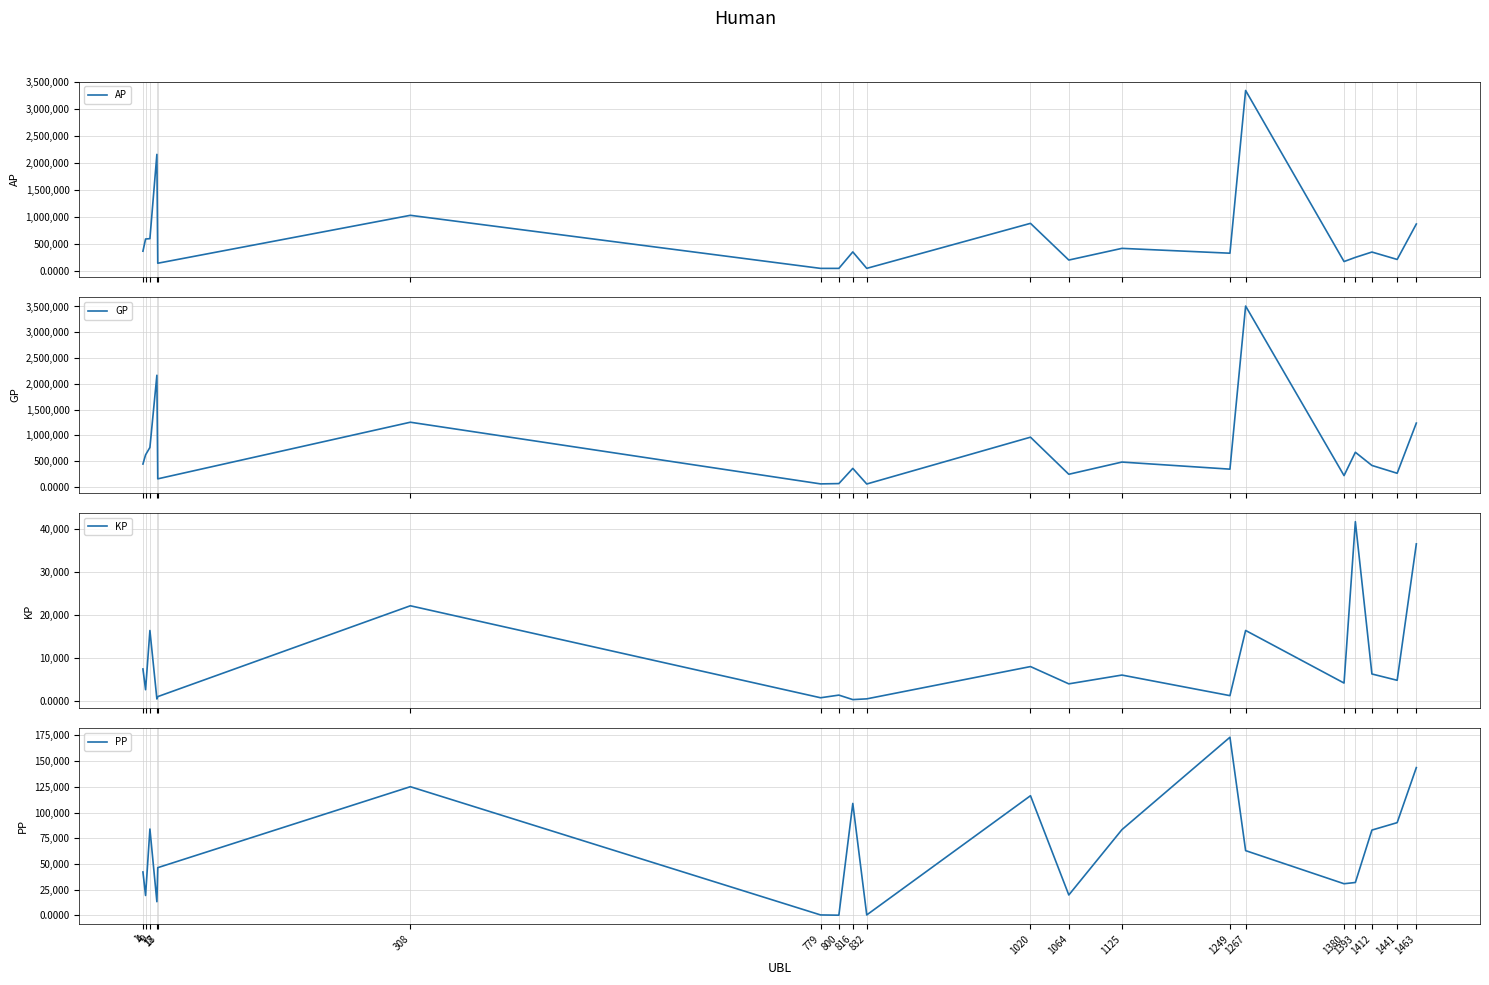

Read the AP value at 1393.

253079.0